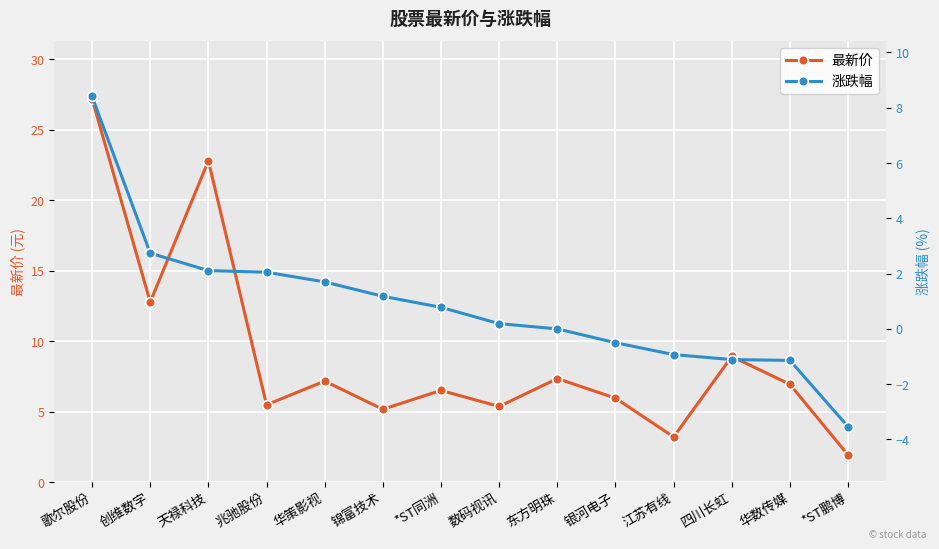

What is the label of the 8th point from the right?

*ST同洲